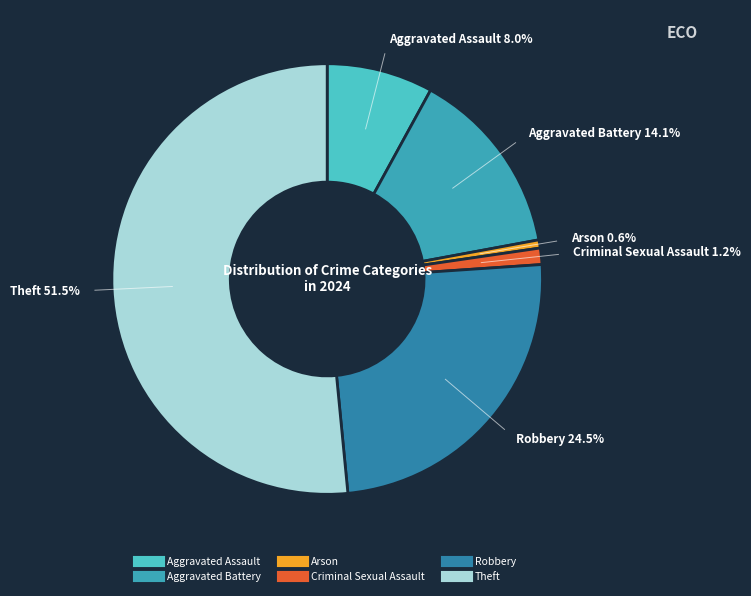

To the nearest percent, what percentage of the pie is Aggravated Assault?

8%